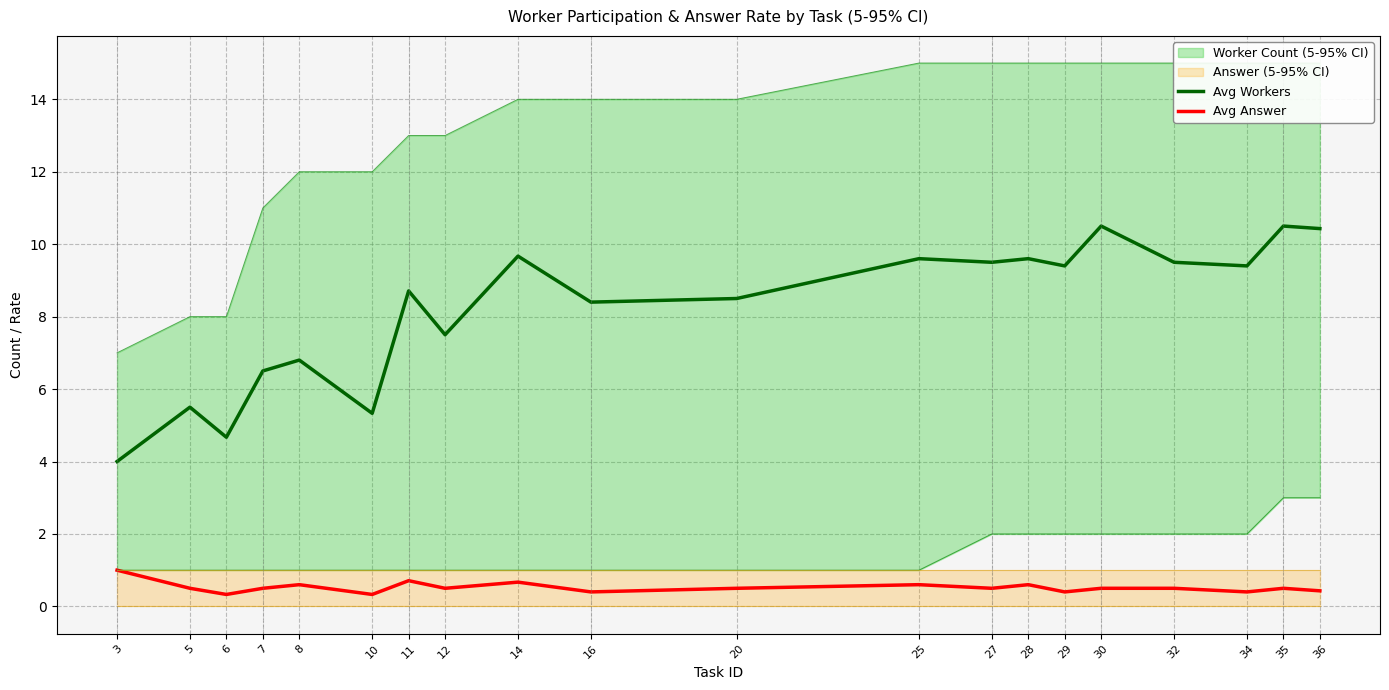

Reading left to right, extract all data points from this chart.

Avg Workers: 4.0	5.5	4.7	6.5	6.8	5.3	8.7	7.5	9.7	8.4	8.5	9.6	9.5	9.6	9.4	10.5	9.5	9.4	10.5	10.4
Avg Answer: 1.0	0.5	0.3	0.5	0.6	0.3	0.7	0.5	0.7	0.4	0.5	0.6	0.5	0.6	0.4	0.5	0.5	0.4	0.5	0.4